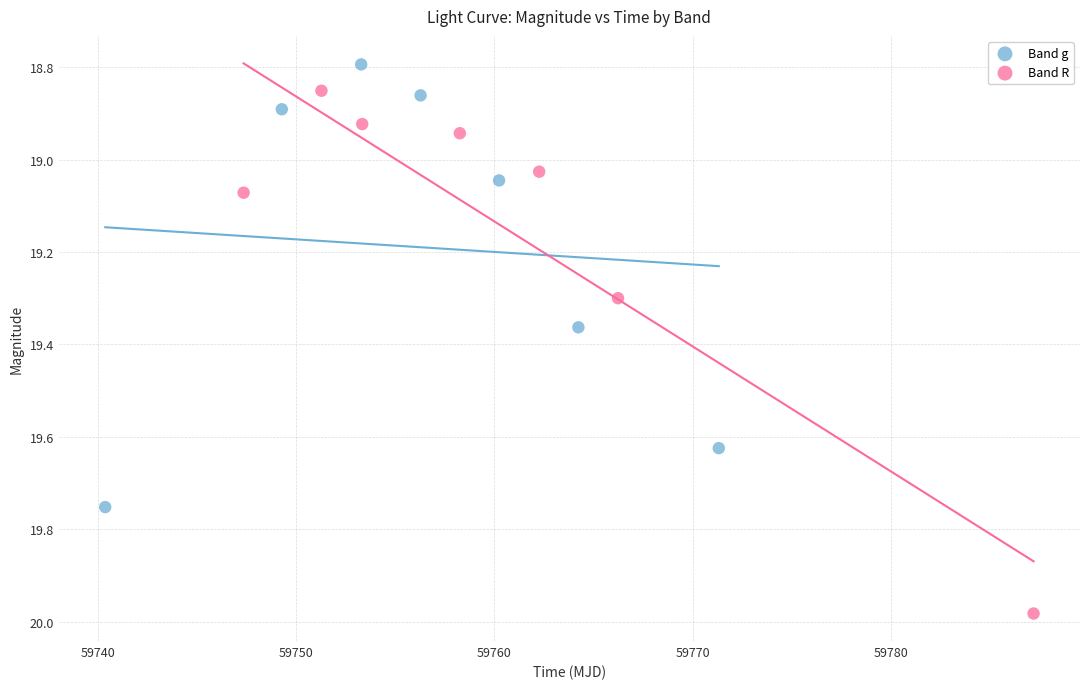

Which series reaches the maximum Y coordinate?

Band R